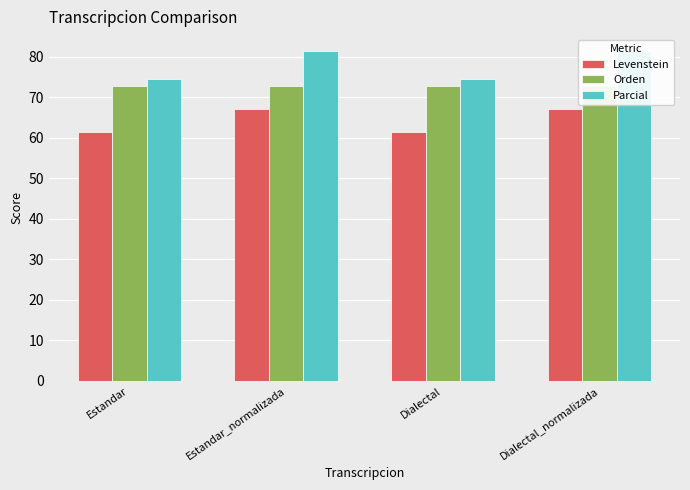

What is the average value of the Parcial series?

78.0